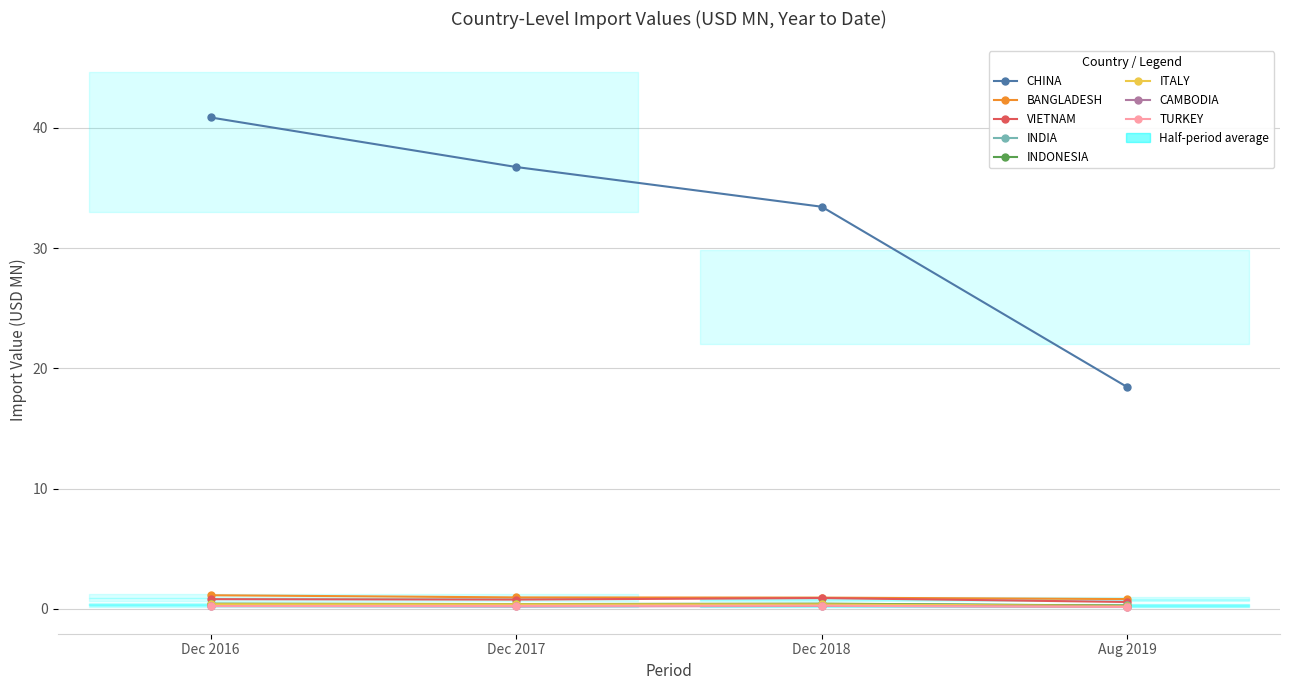

At which category is the sum across all series the highest?

CHINA